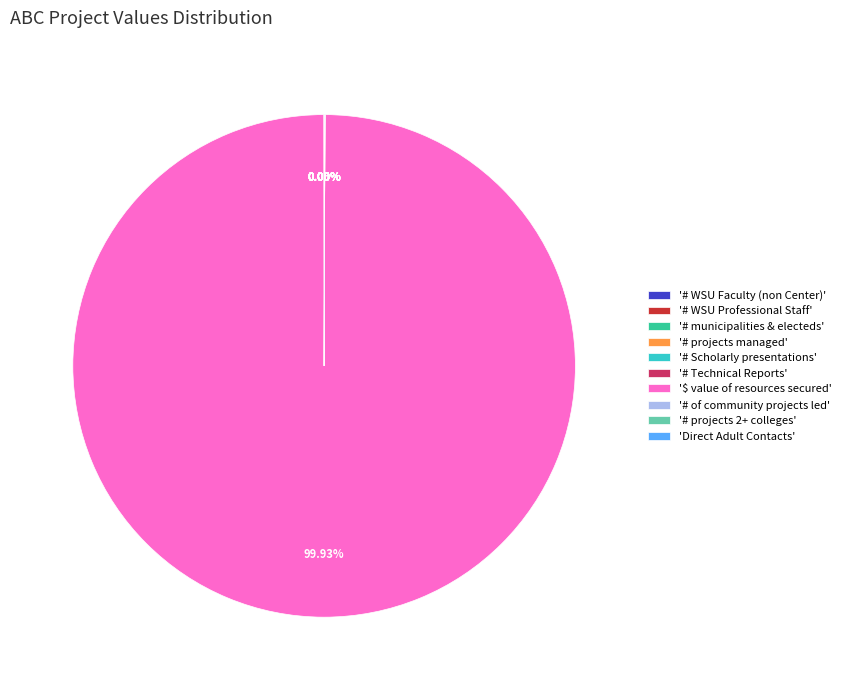

Which slice is the largest?

'$ value of resources secured'